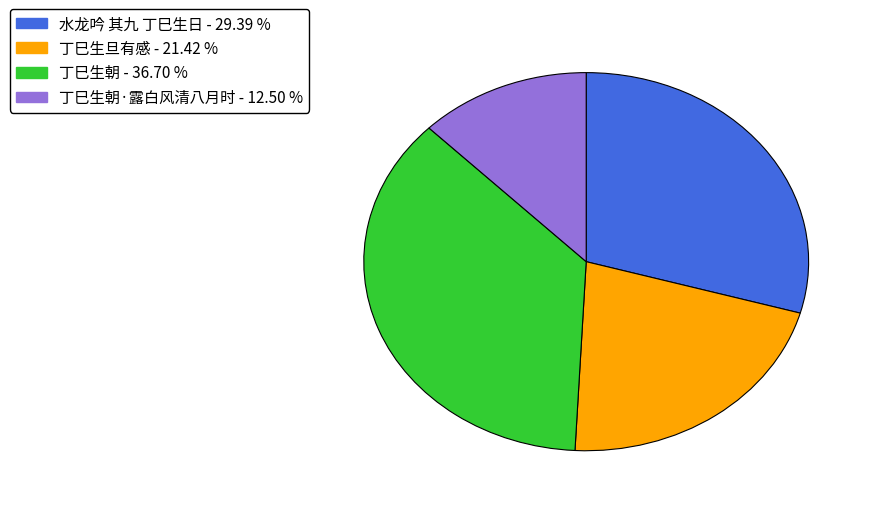

Is there any slice that represents more than half of the pie?

No